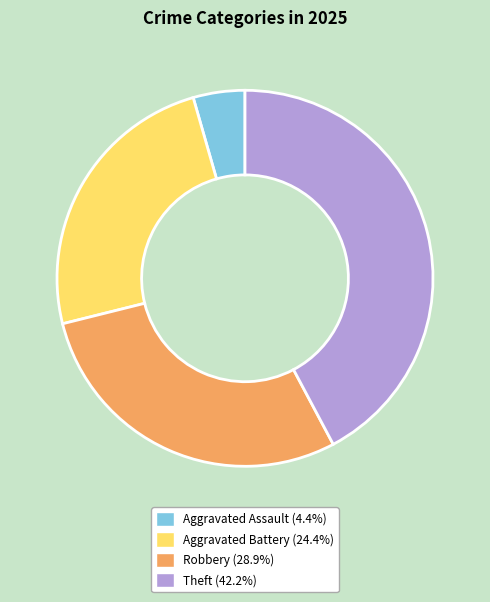

Which slice is the largest?

Theft